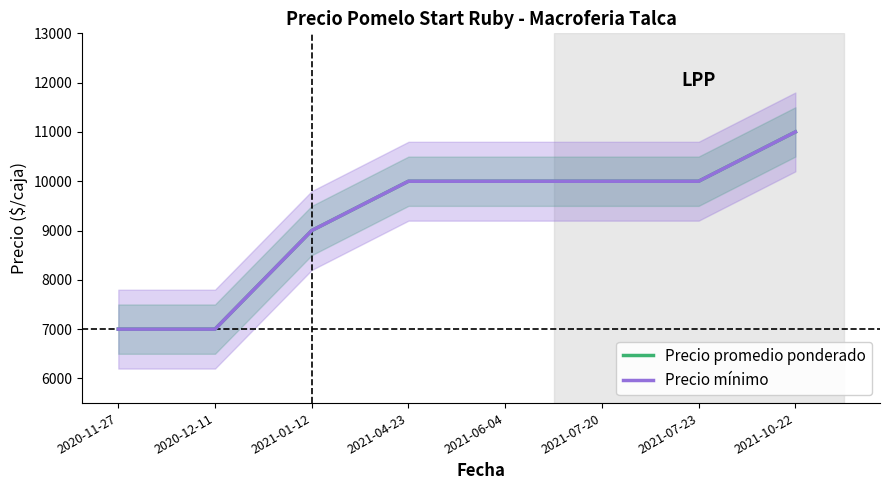

Which series has the largest total across all categories?

Precio promedio ponderado